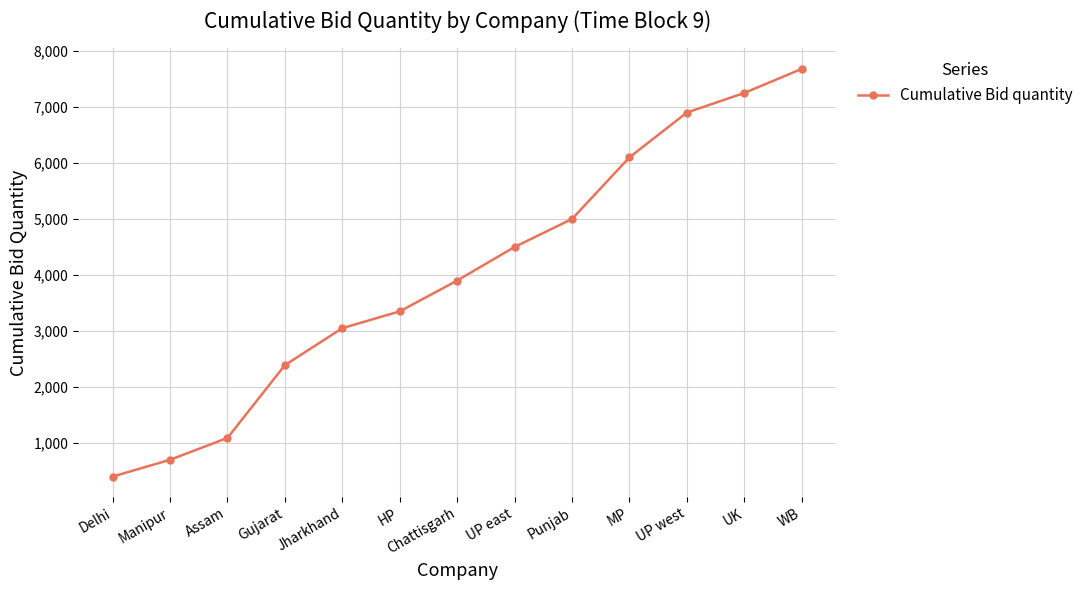

Rank the categories by value from lowest to highest.

Delhi, Manipur, Assam, Gujarat, Jharkhand, HP, Chattisgarh, UP east, Punjab, MP, UP west, UK, WB